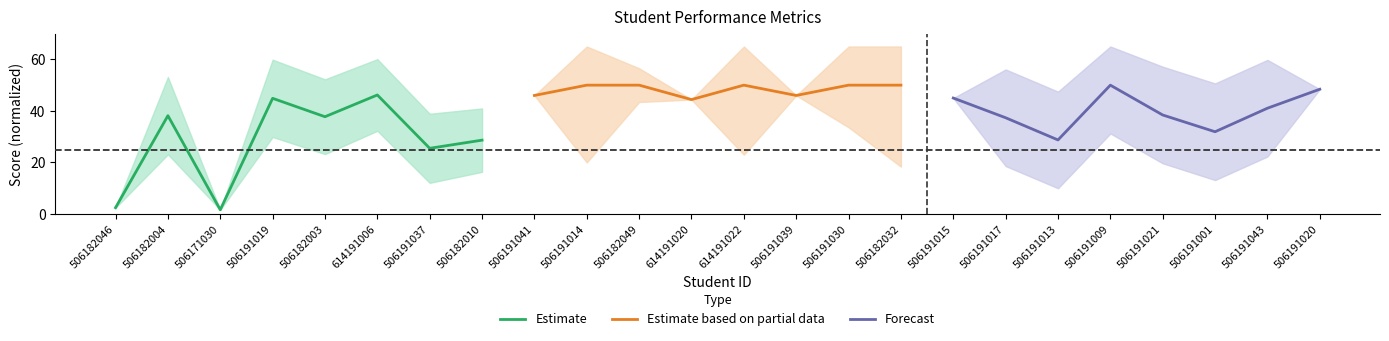

What are all the series names shown in the legend?

Estimate, Estimate based on partial data, Forecast